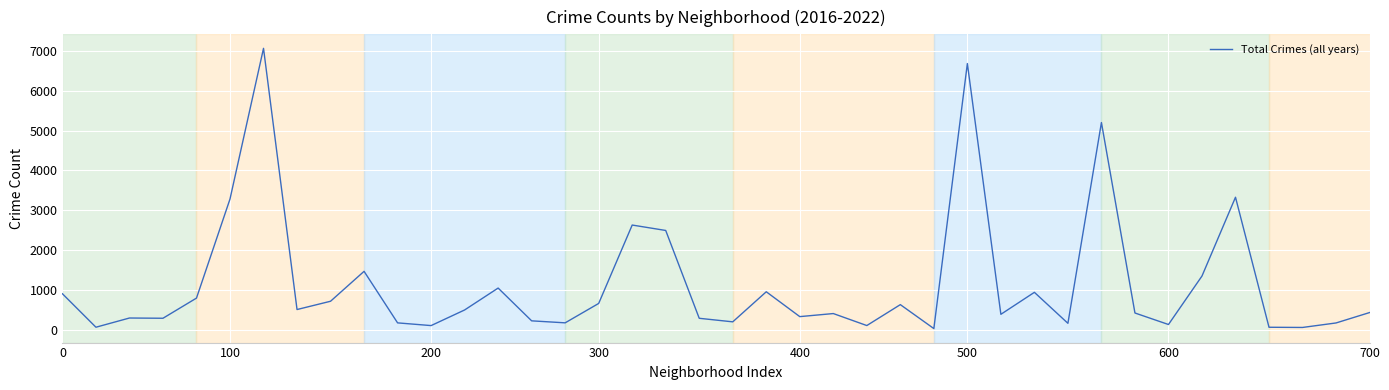

What is the maximum value shown in the chart?

7066